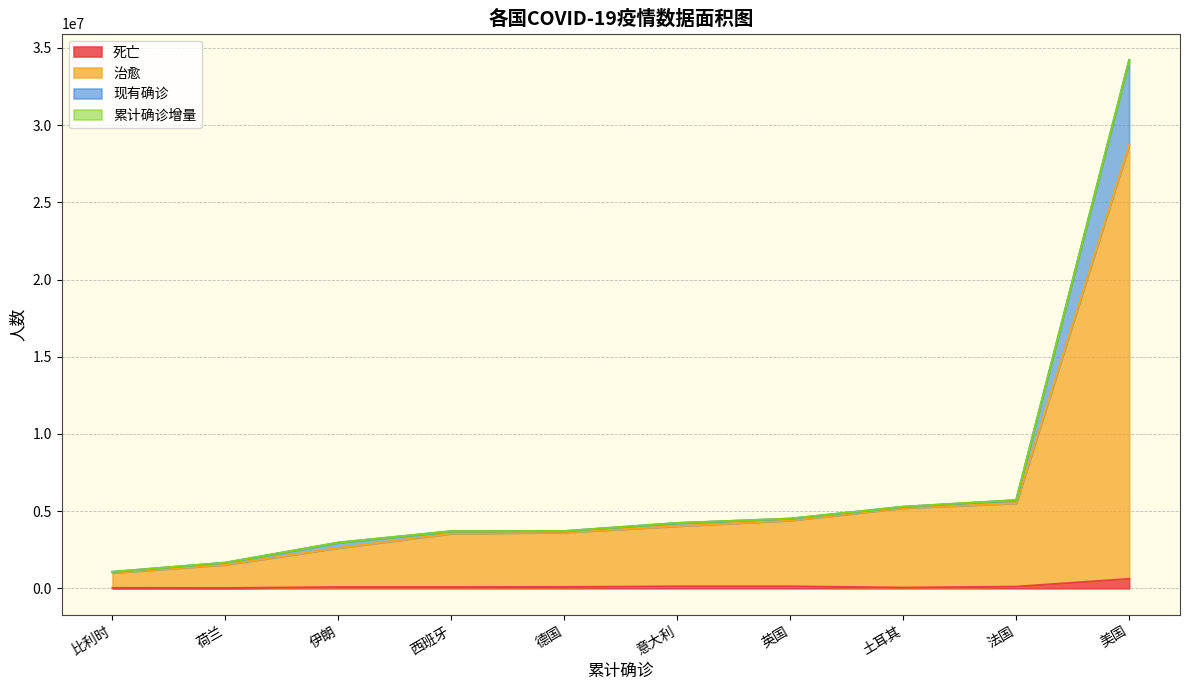

Count the number of categories in the chart.

10